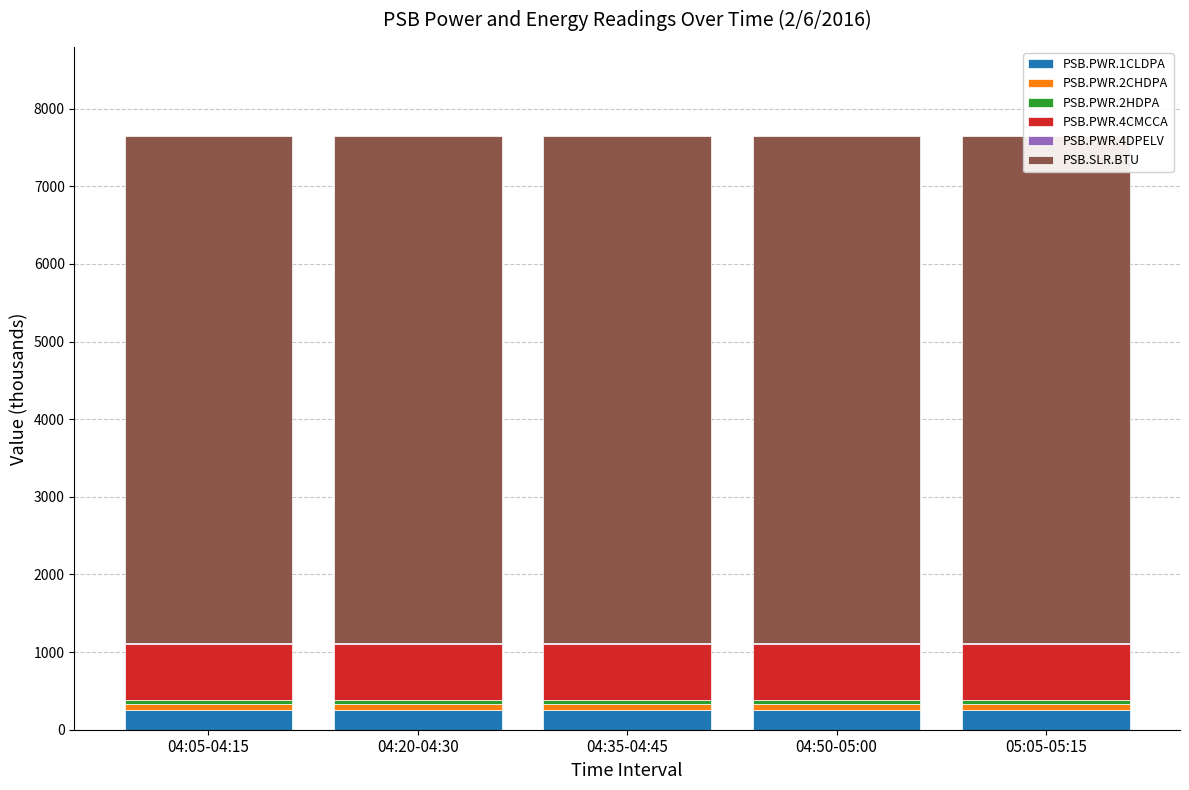

What is the value of the PSB.PWR.2CHDPA bar at the 3rd from the left?

74.4